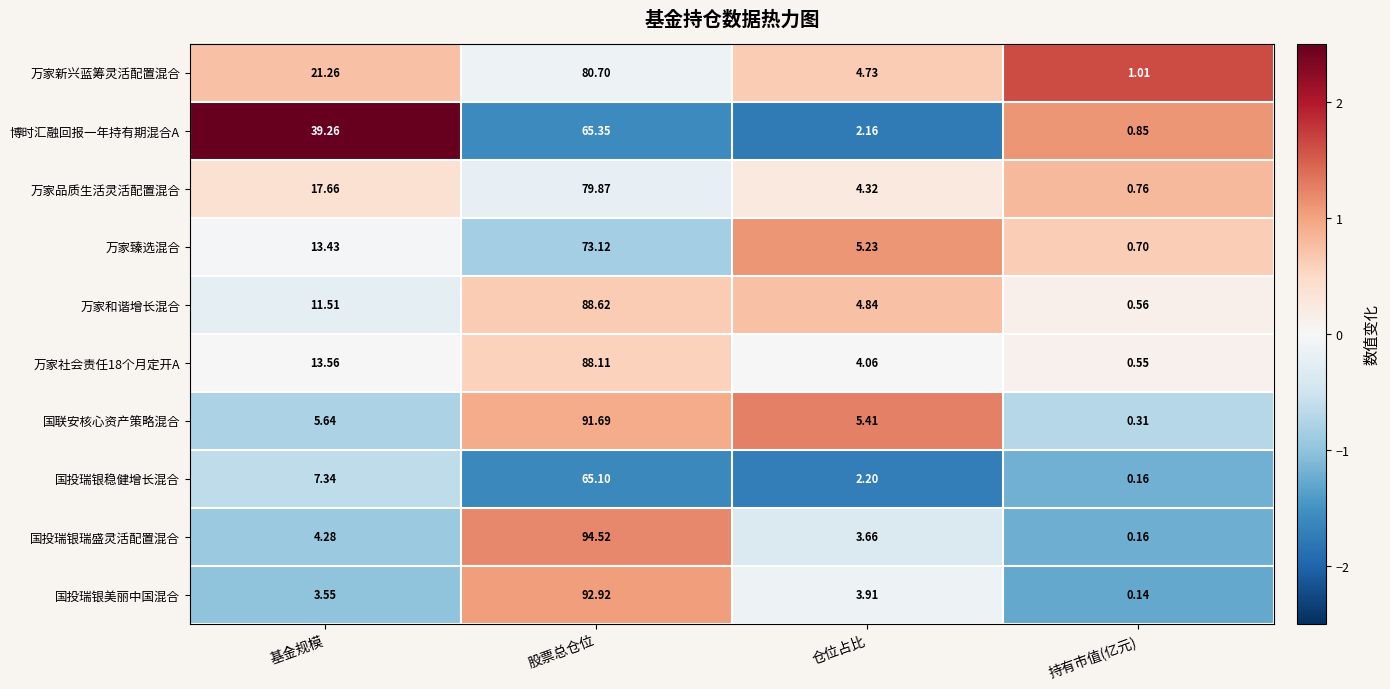

At which category is the sum across all series the highest?

股票总仓位